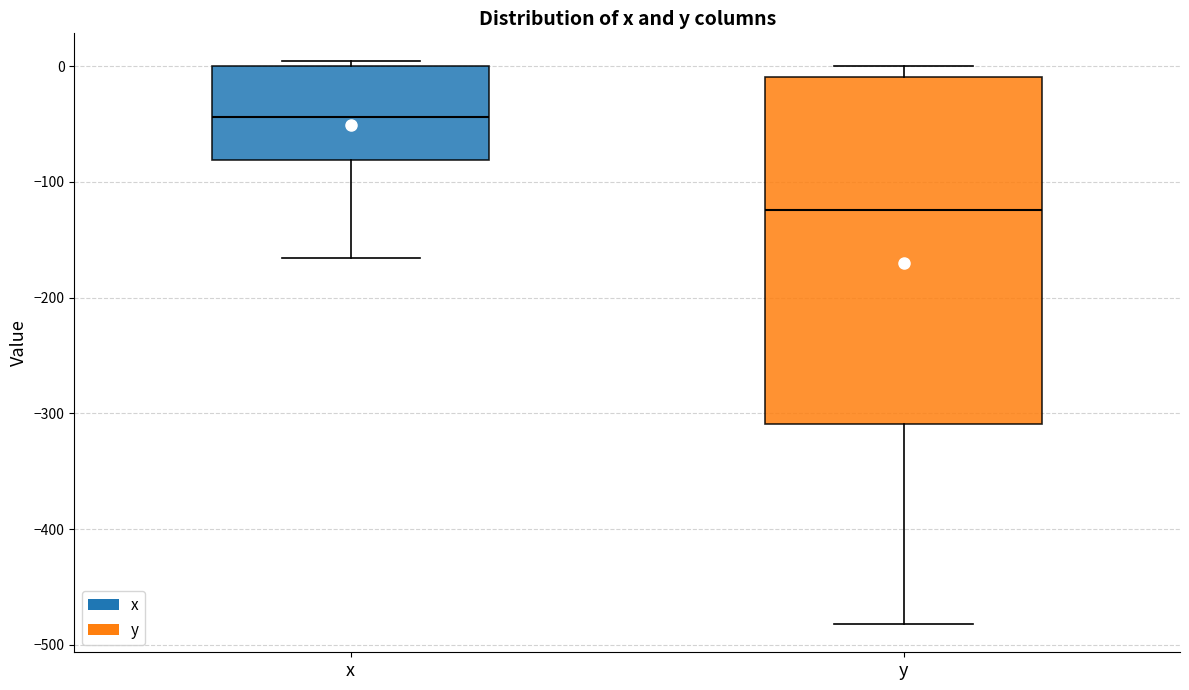

Which box has the lowest median line?

y